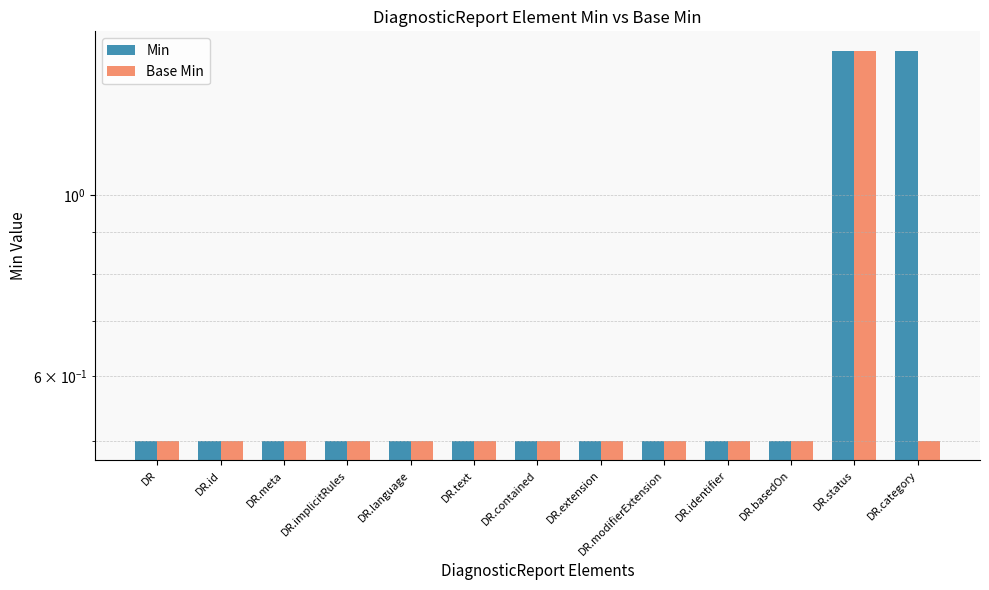

Where is Min nearest to the value 1?

DR